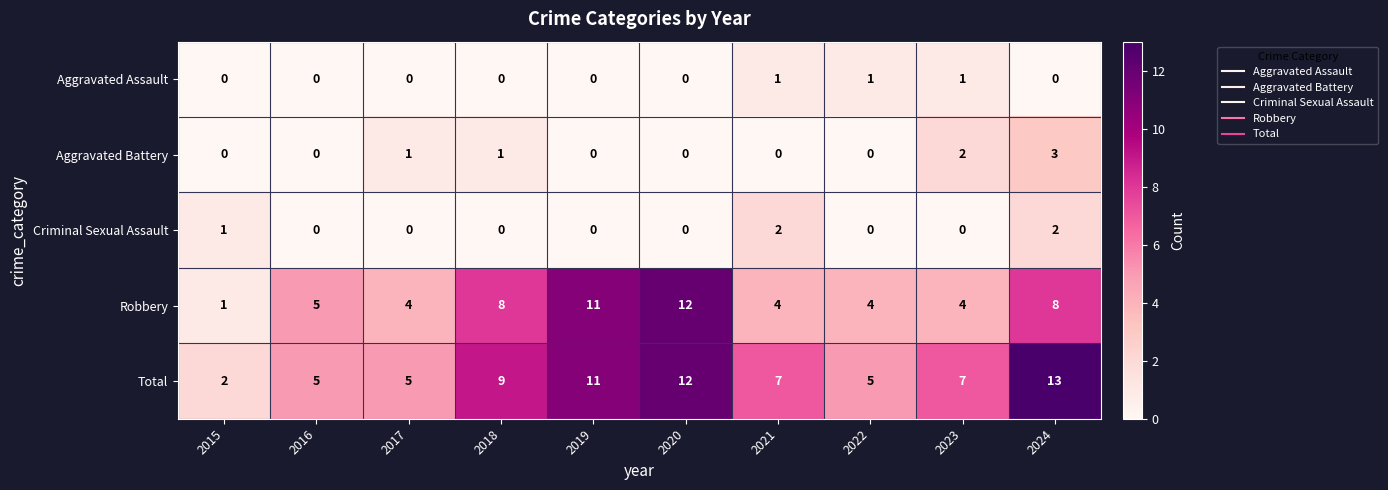

At which label is Robbery closest to 6?

2016